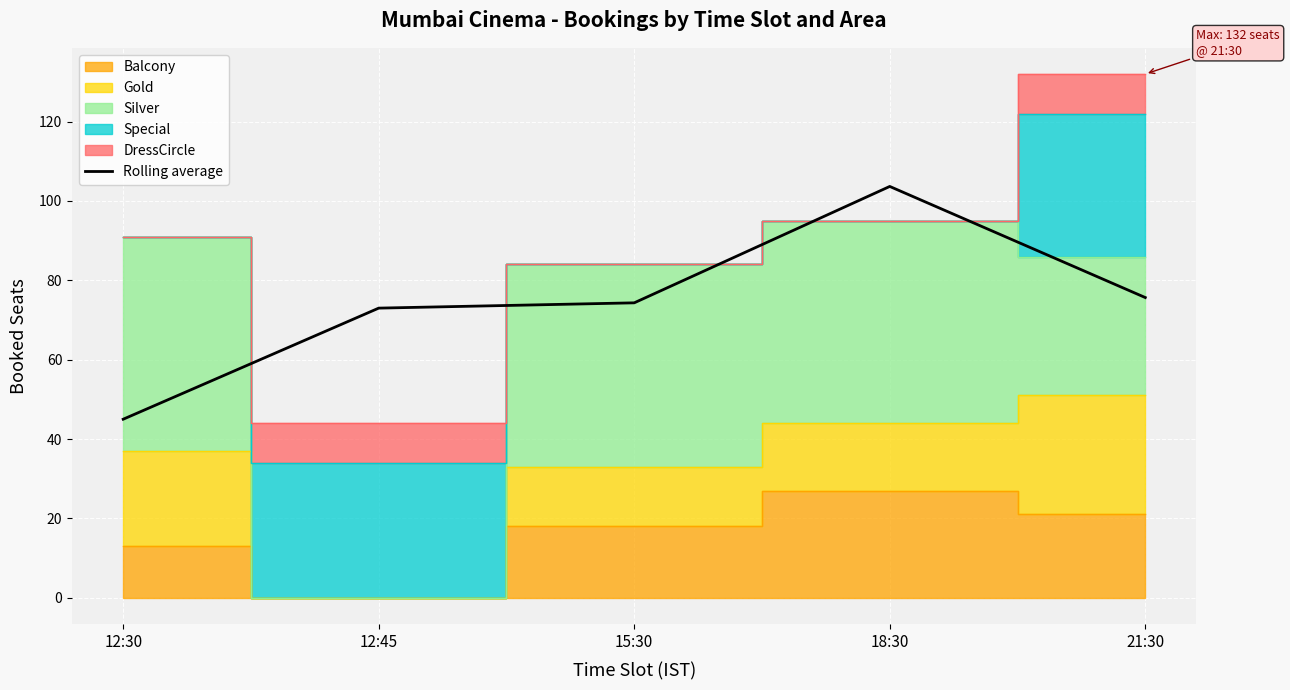

Which has a higher value, 12:45 or 15:30?

15:30